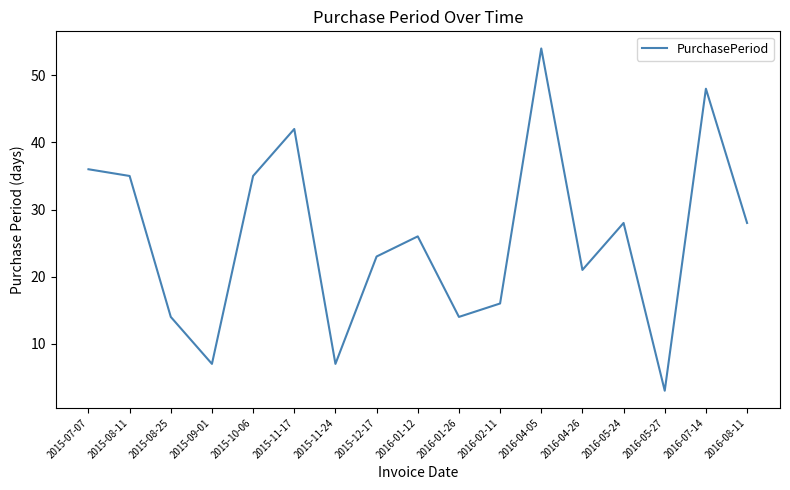

Is it true that the value at 2016-01-12 is 26?

True